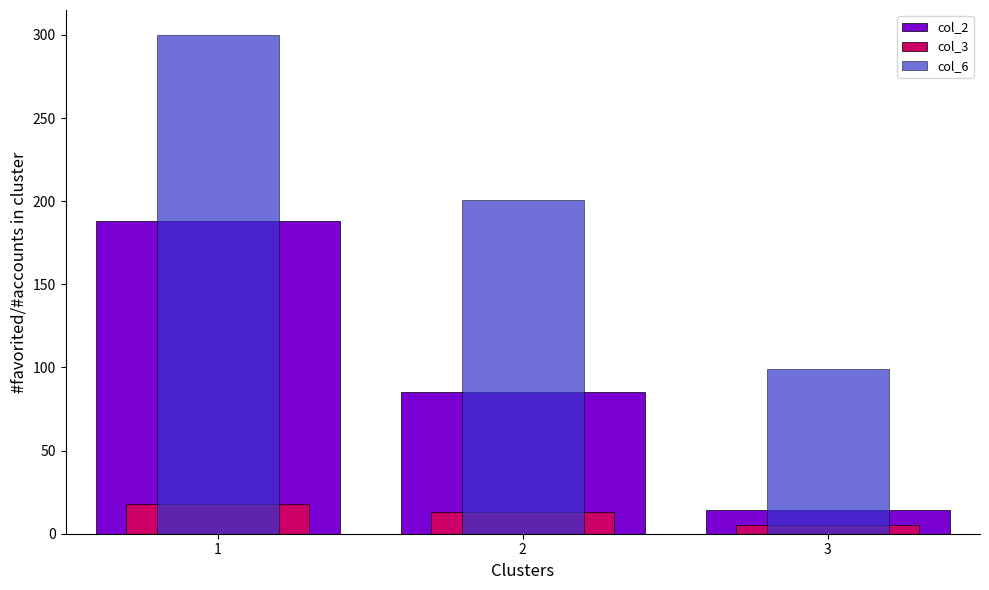

Which series has the widest spread of values?

col_6